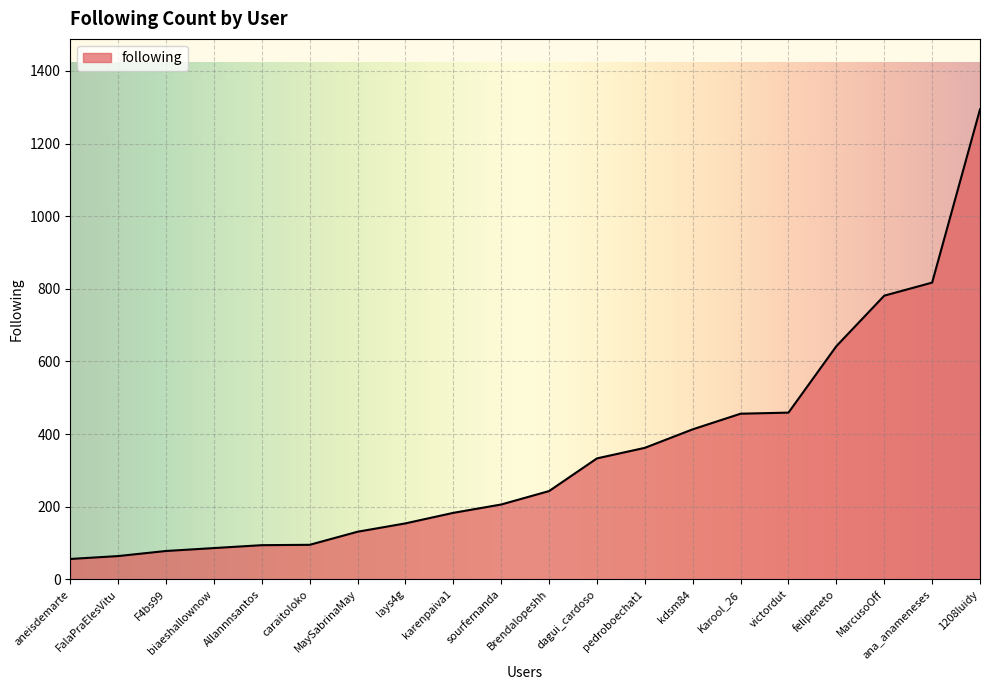

What is the difference between the values at aneisdemarte and pedroboechat1?

306